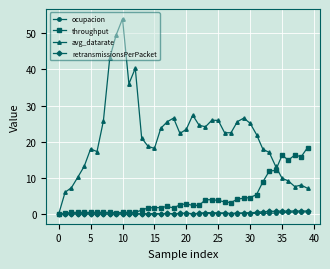

True or false: throughput has more than 1 points higher than both neighbors.

True